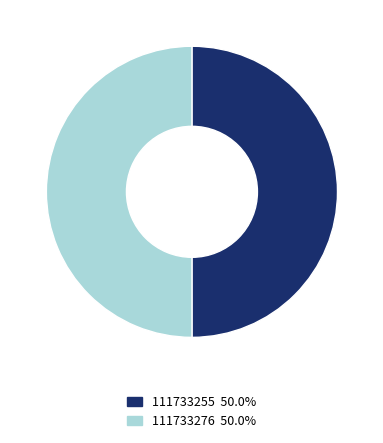

Approximately how many times larger is the value at 111733255 50.0% compared to 111733276 50.0%?

1.0